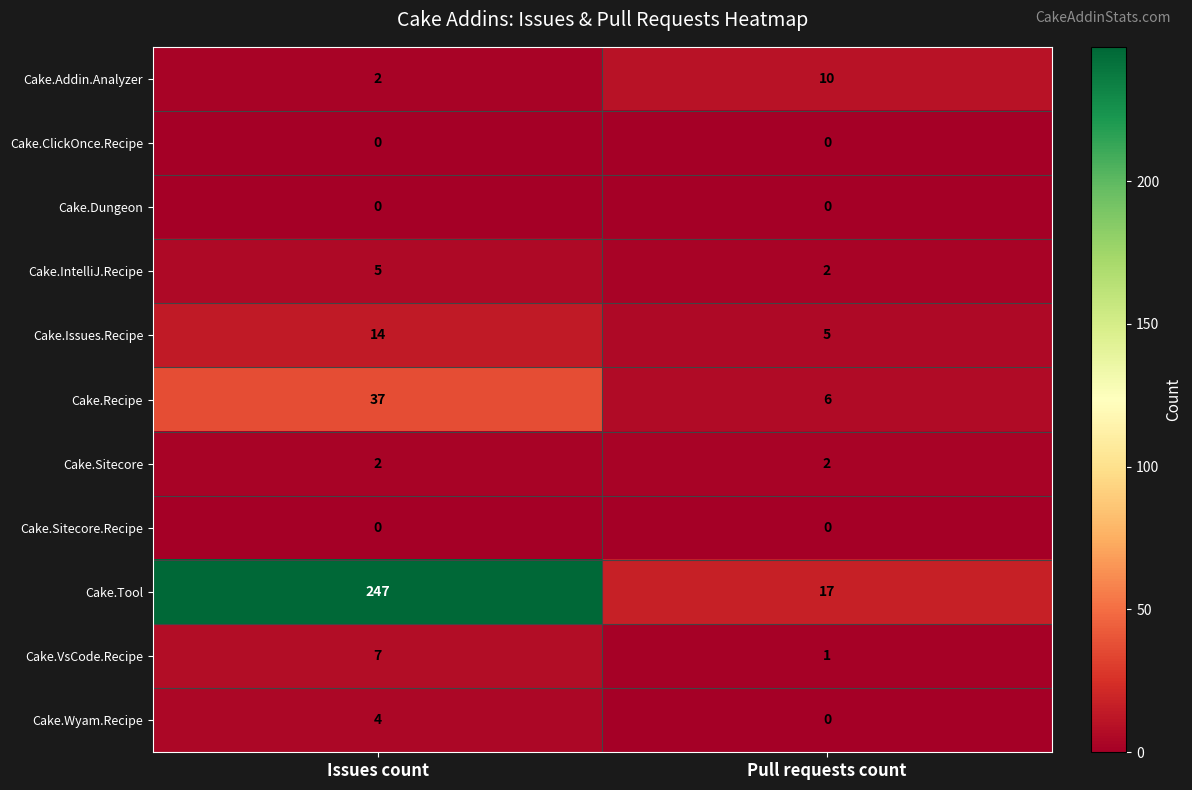

What is the average value of the Cake.Recipe series?

22